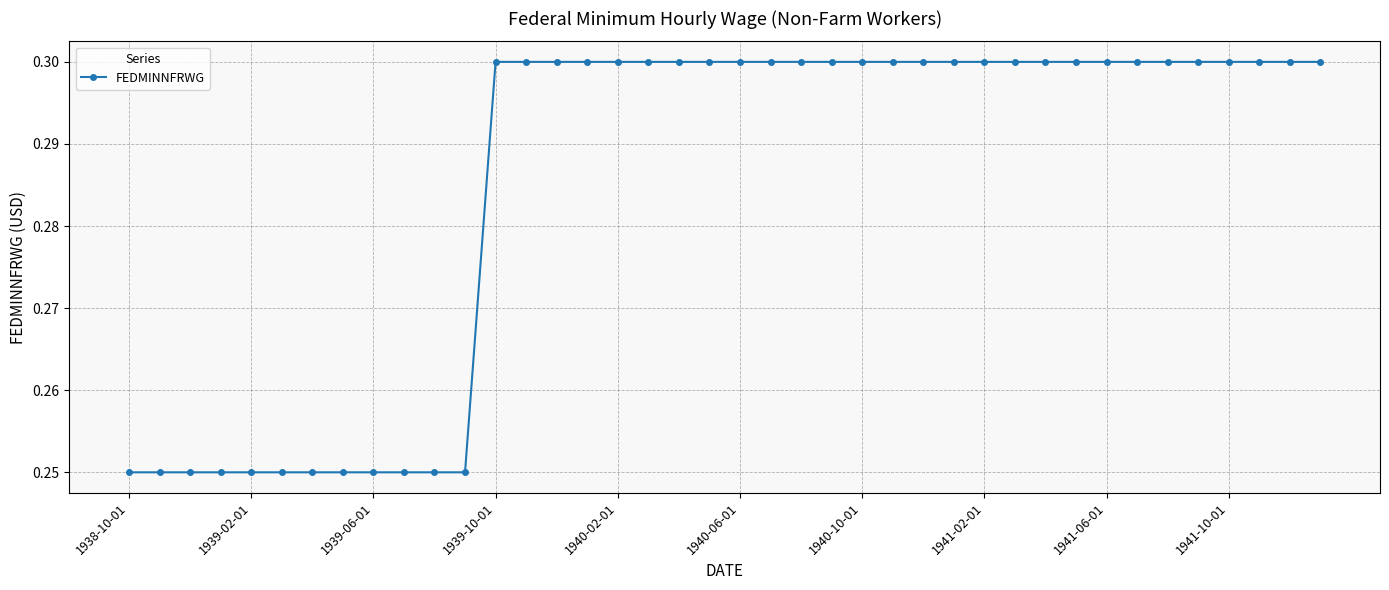

What is the sum of all values?

11.4